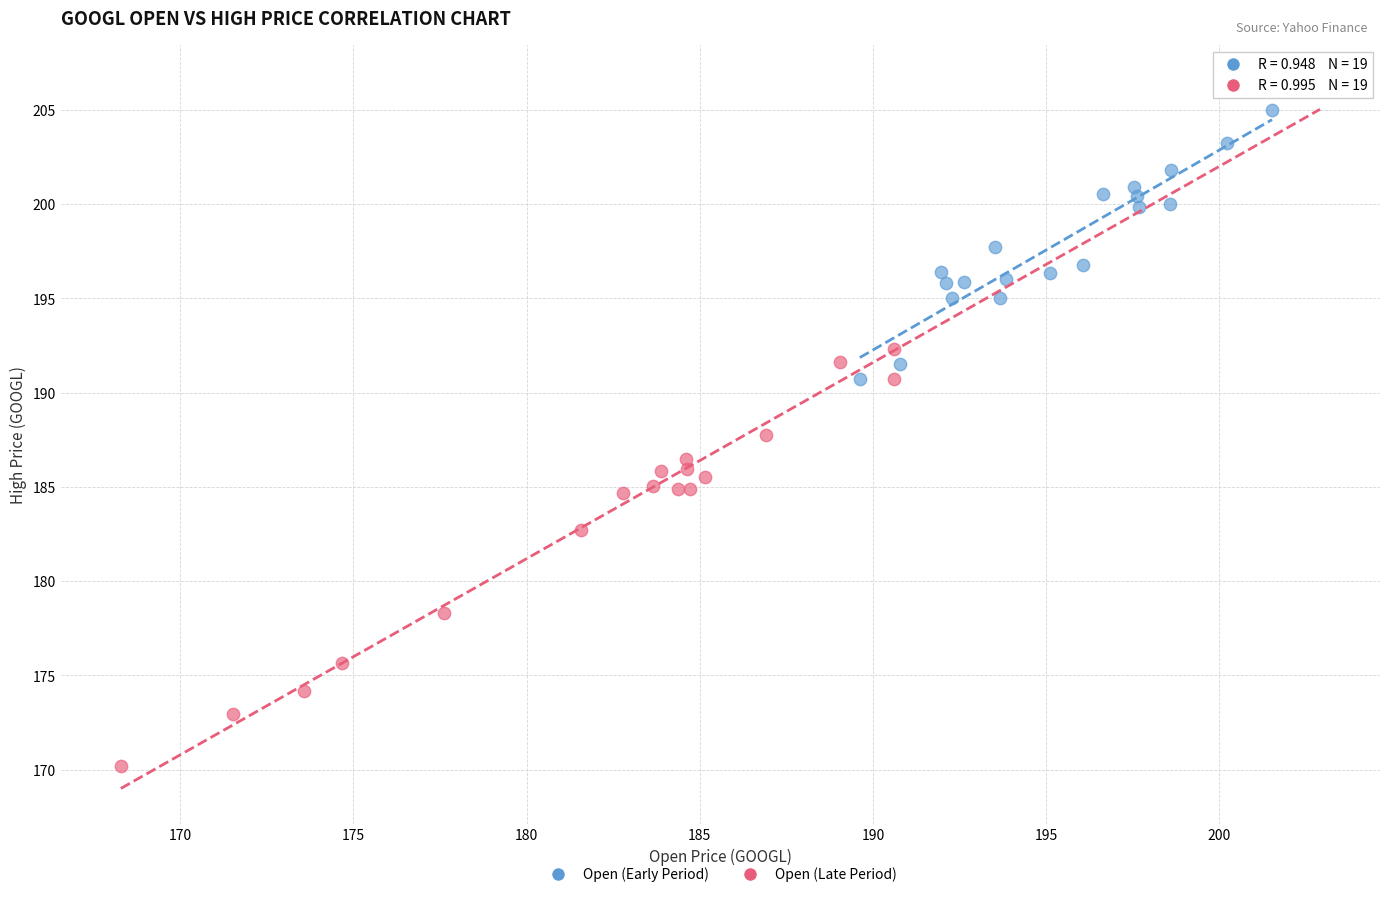

Which series has the widest spread of Y values?

Open (Late Period)